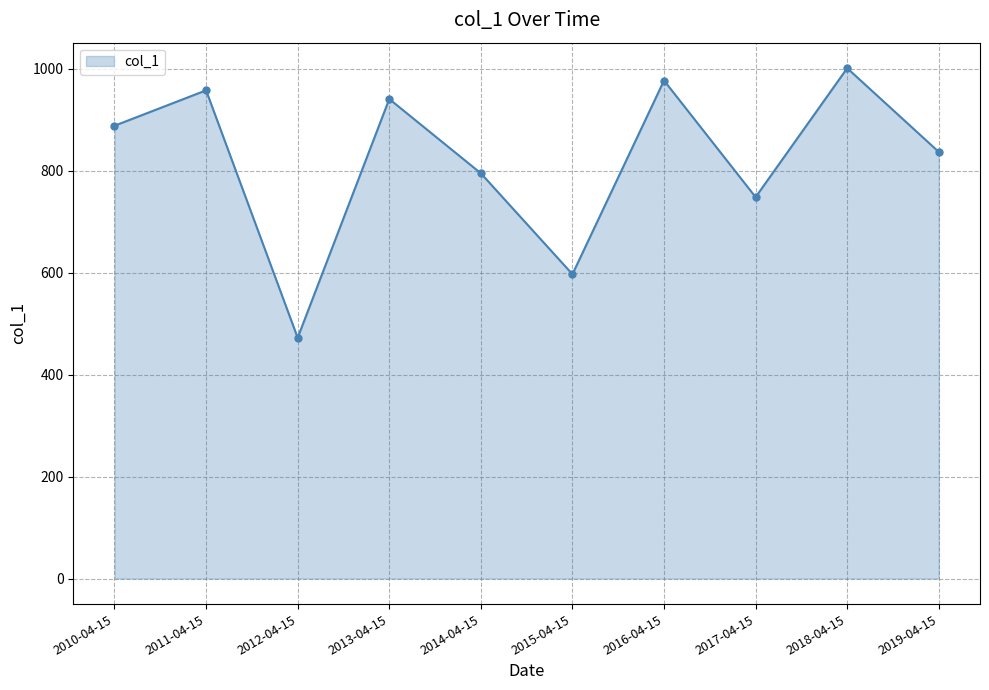

Rank the categories by value from highest to lowest.

2018-04-15, 2016-04-15, 2011-04-15, 2013-04-15, 2010-04-15, 2019-04-15, 2014-04-15, 2017-04-15, 2015-04-15, 2012-04-15